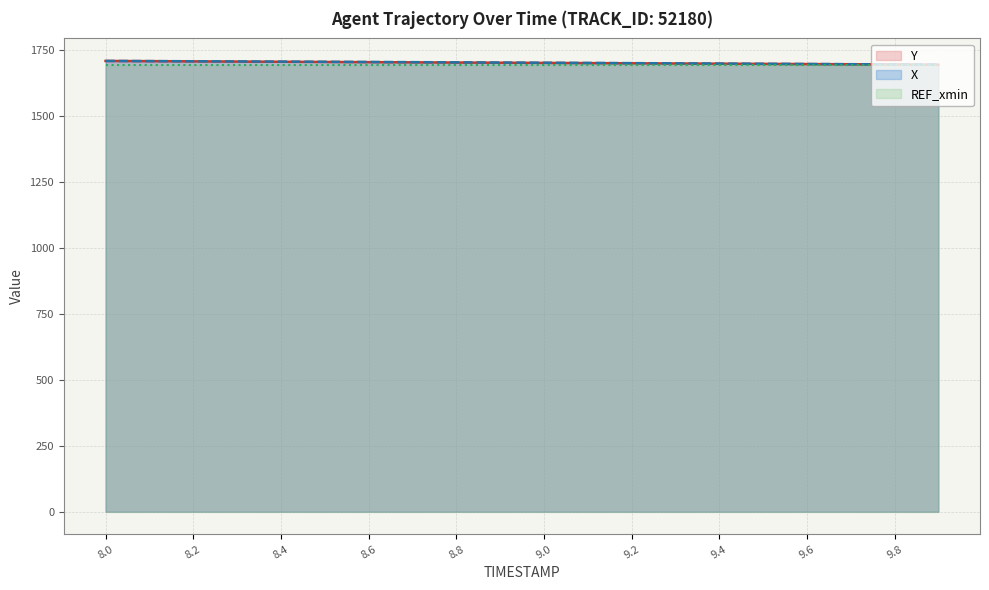

The value of REF_xmin at 8.6 is 1695.0. True or false?

True